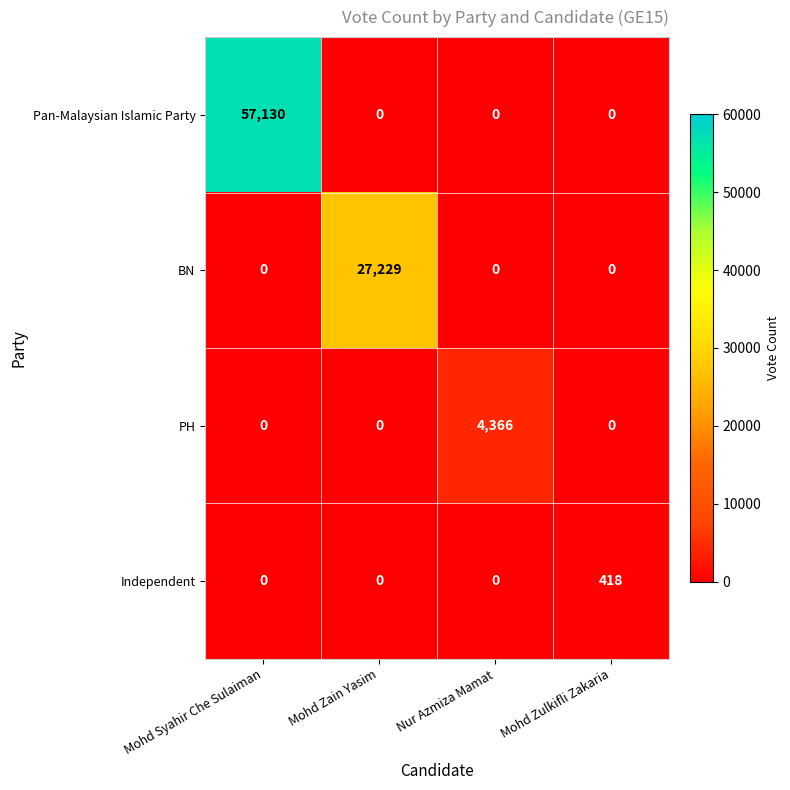

What is the difference between the maximum and minimum values in the Pan-Malaysian Islamic Party series?

57130